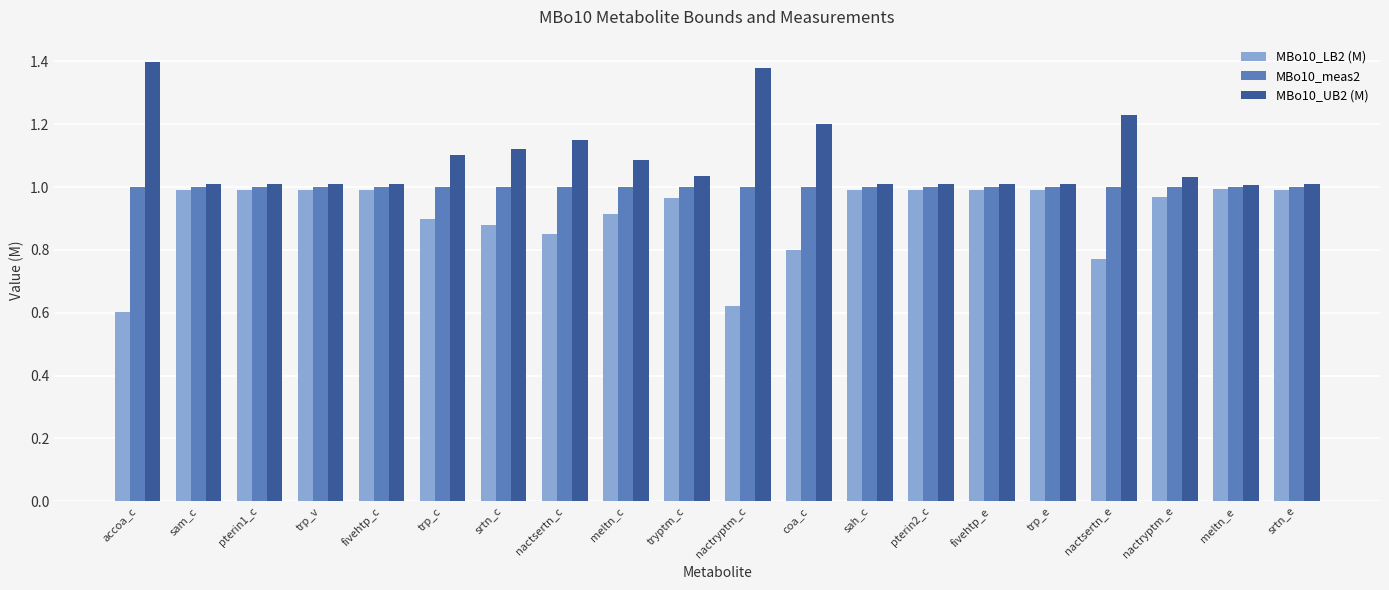

True or false: MBo10_UB2 (M) has a value of 0.4 at fivehtp_e.

False